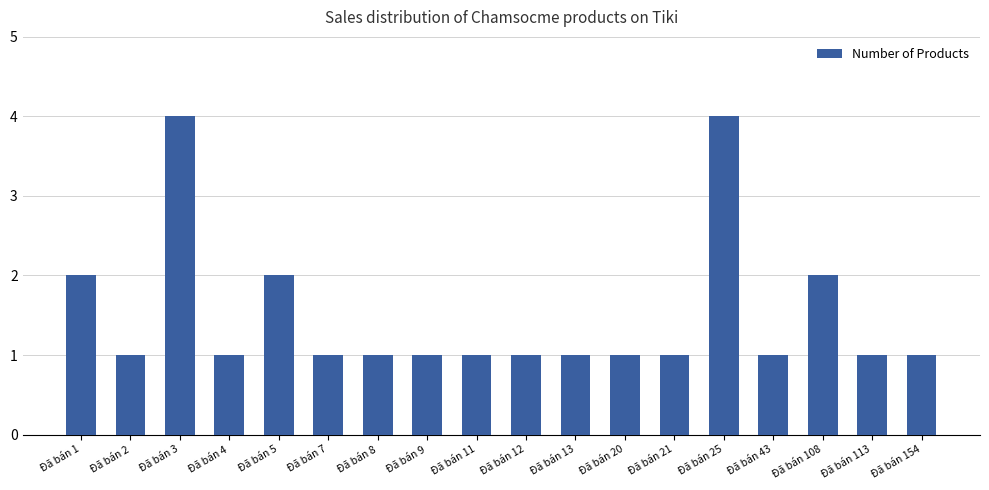

Reading right to left, what are all the values shown in this chart?

1	1	2	1	4	1	1	1	1	1	1	1	1	2	1	4	1	2